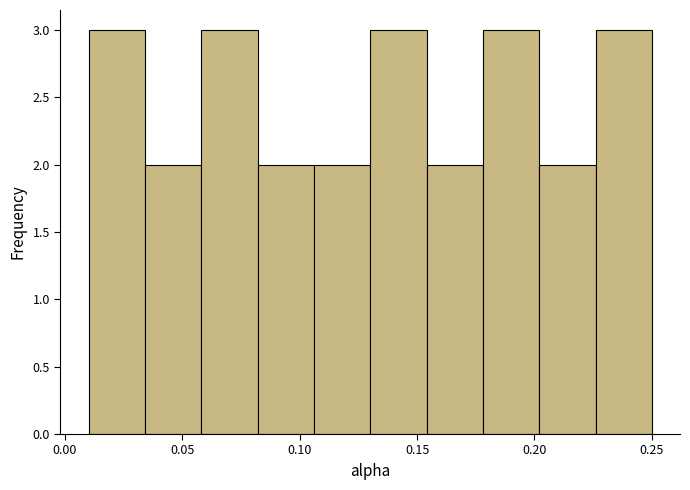

Reading left to right, list every bar in this chart as the range it spans on the x-axis followed by its height. Neither the bar edges nor the heights are printed on the chart, so give them approximately, as read against the axes.

0.010 to 0.034: 3
0.034 to 0.058: 2
0.058 to 0.082: 3
0.082 to 0.106: 2
0.106 to 0.130: 2
0.130 to 0.154: 3
0.154 to 0.178: 2
0.178 to 0.202: 3
0.202 to 0.226: 2
0.226 to 0.250: 3